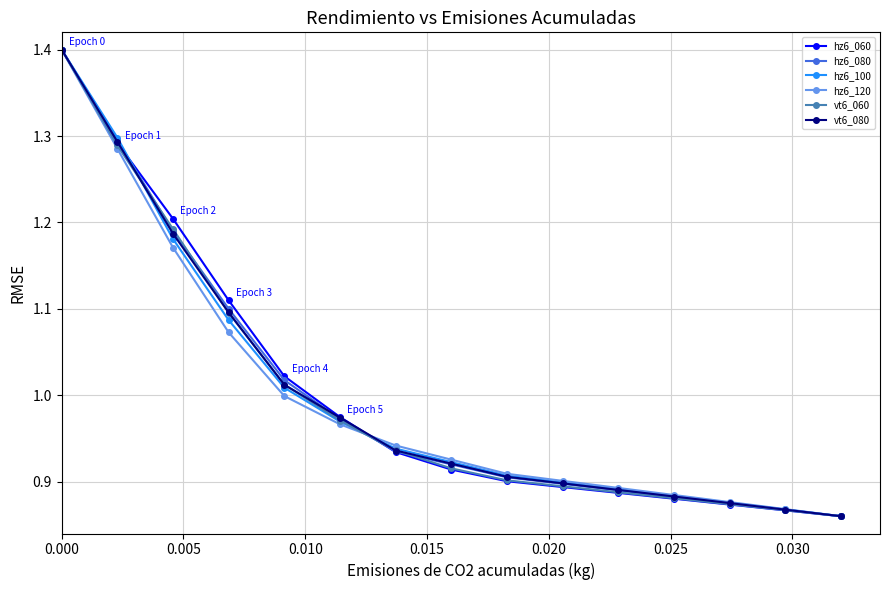

What is the value of the vt6_080 point at the 1st from the left?

1.4